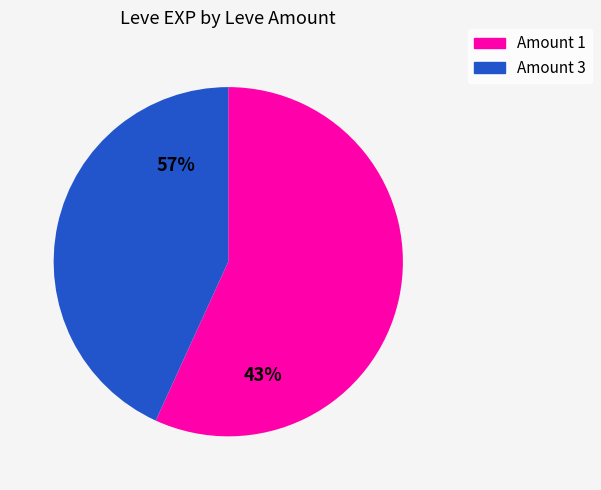

Which slice is the largest?

1